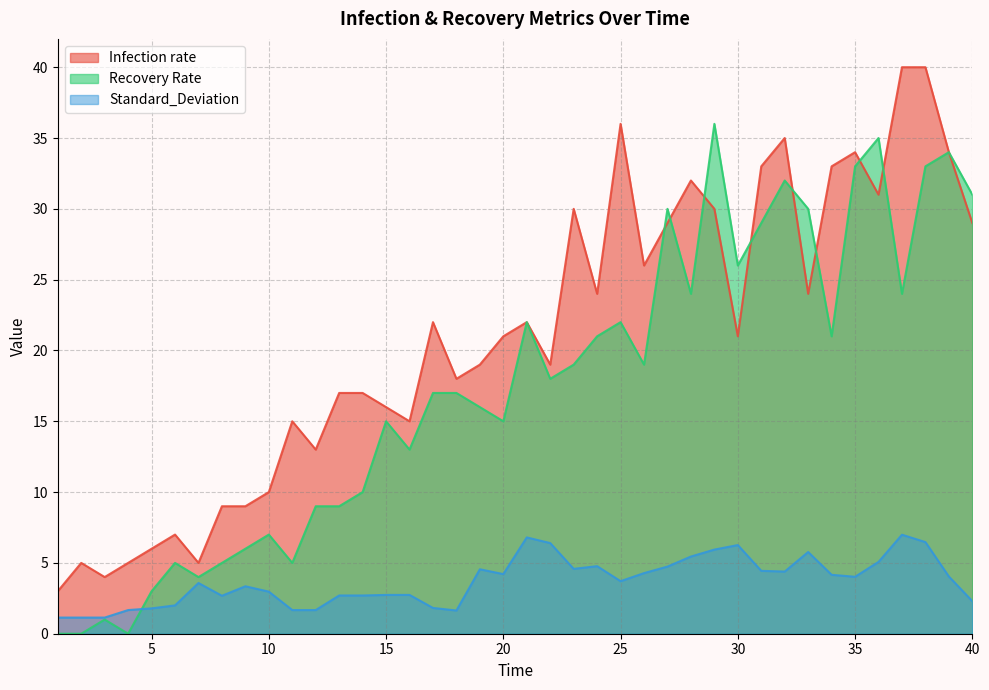

True or false: Infection rate and Standard_Deviation cross at least once.

False